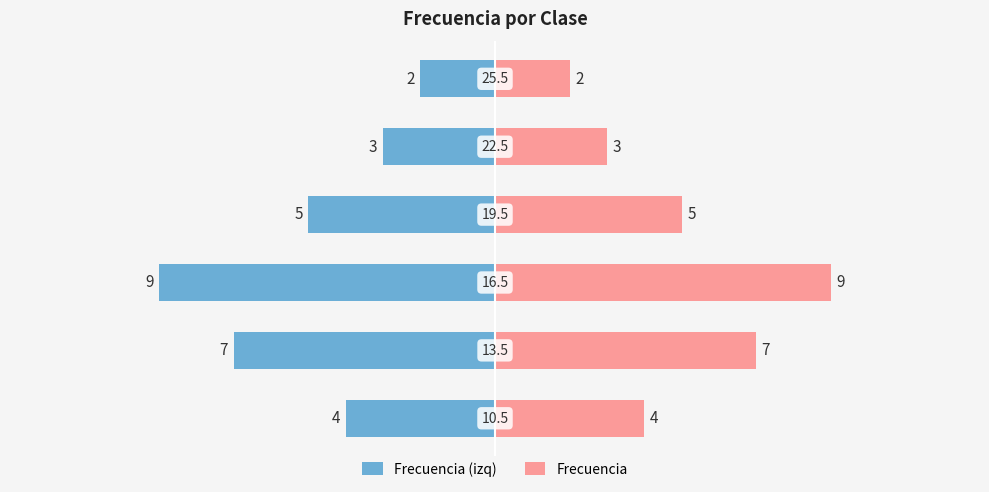

Count the Frecuencia (izq) values in the range -7 to -3.

4